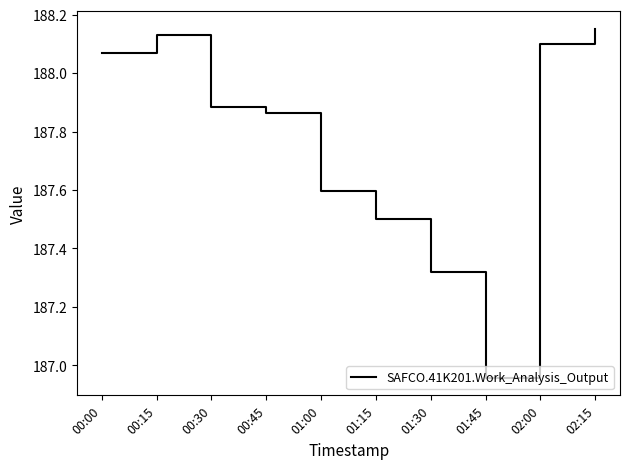

At which label is the value closest to 187?

01:45